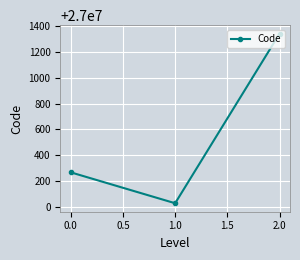

Reading left to right, what are all the values shown in this chart?

27000267	27000027	27001344